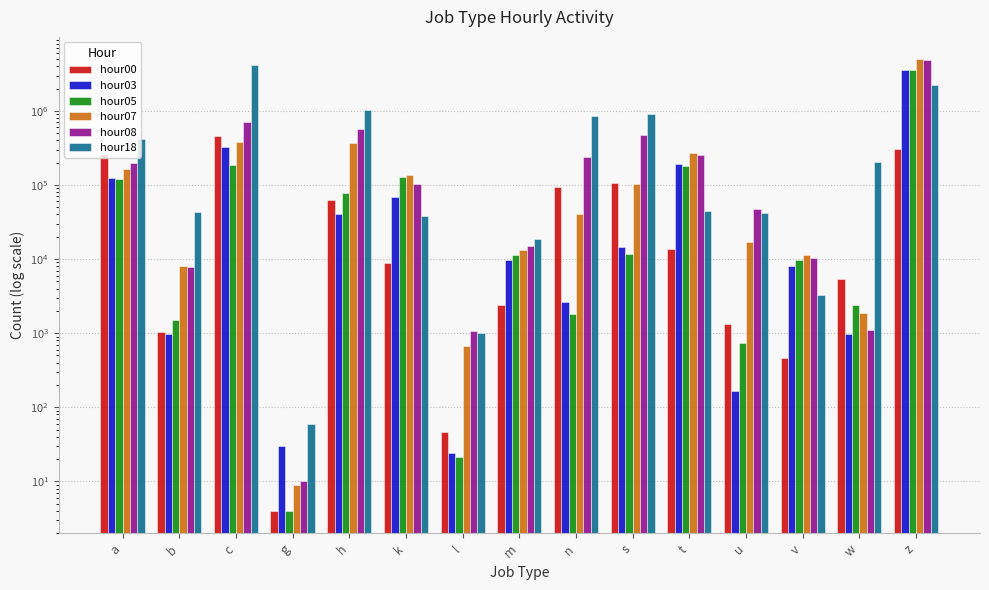

Read the hour07 value at u, to the nearest 100.

17000